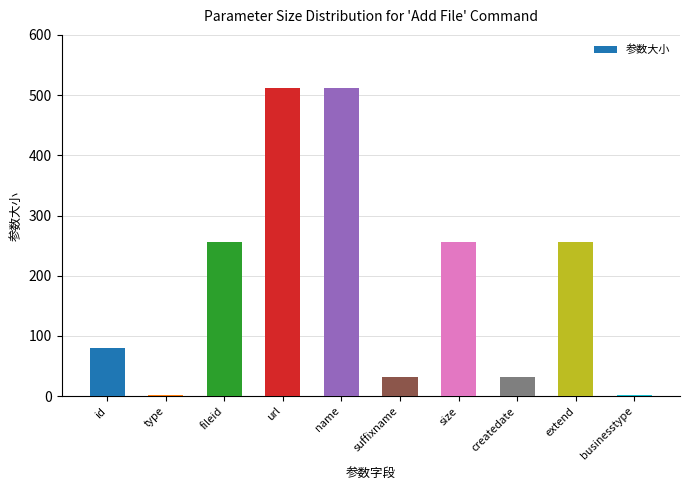

Which has a higher value, name or createdate?

name